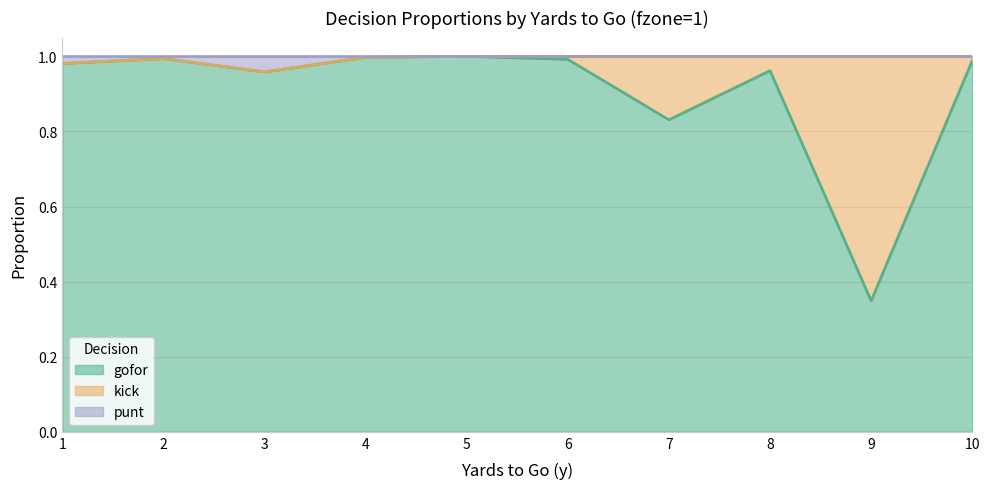

True or false: gofor has a value of 0.2 at 7.

False